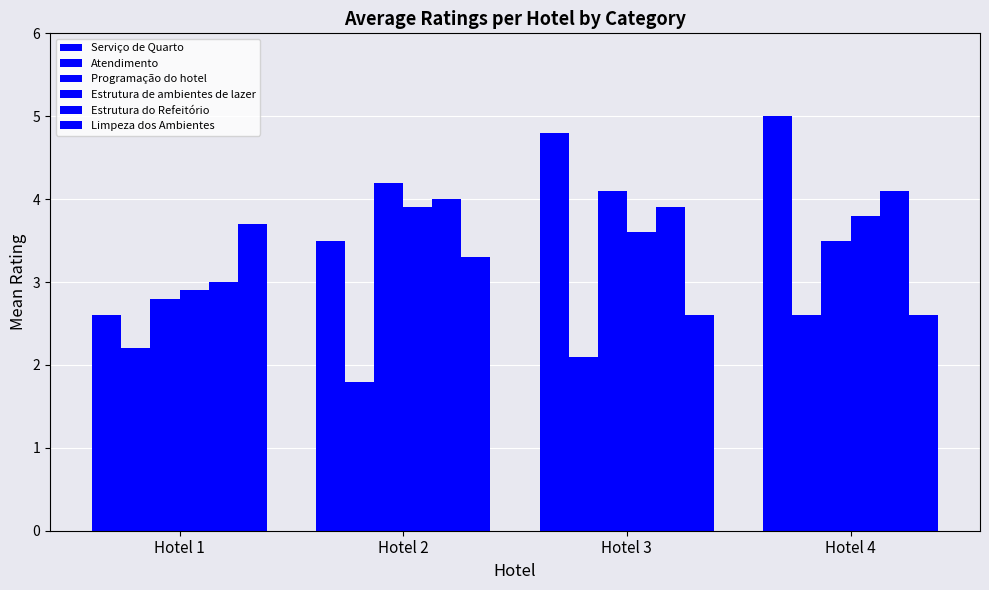

What is the difference between the Estrutura de ambientes de lazer values at Hotel 3 and Hotel 1?

0.7